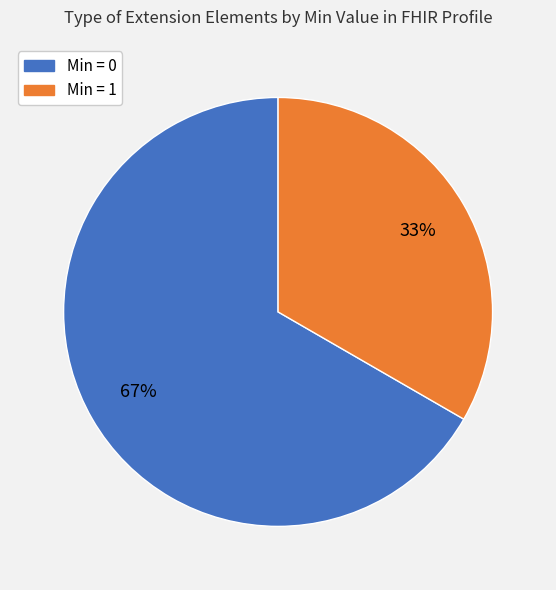

Count the number of slices in the pie.

2